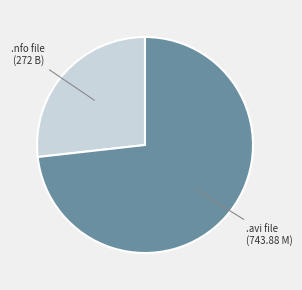

Count the number of slices in the pie.

2